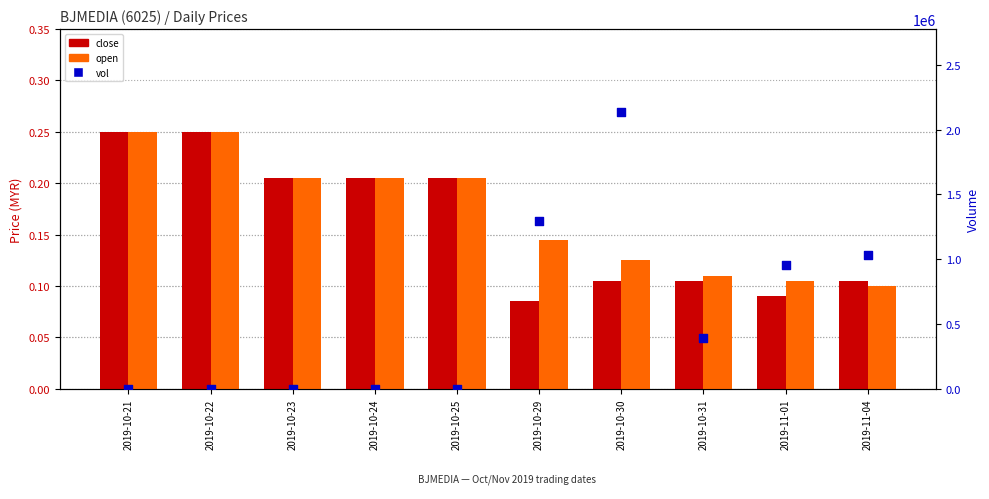

What is the total value across all series at 2019-10-23?

200.4